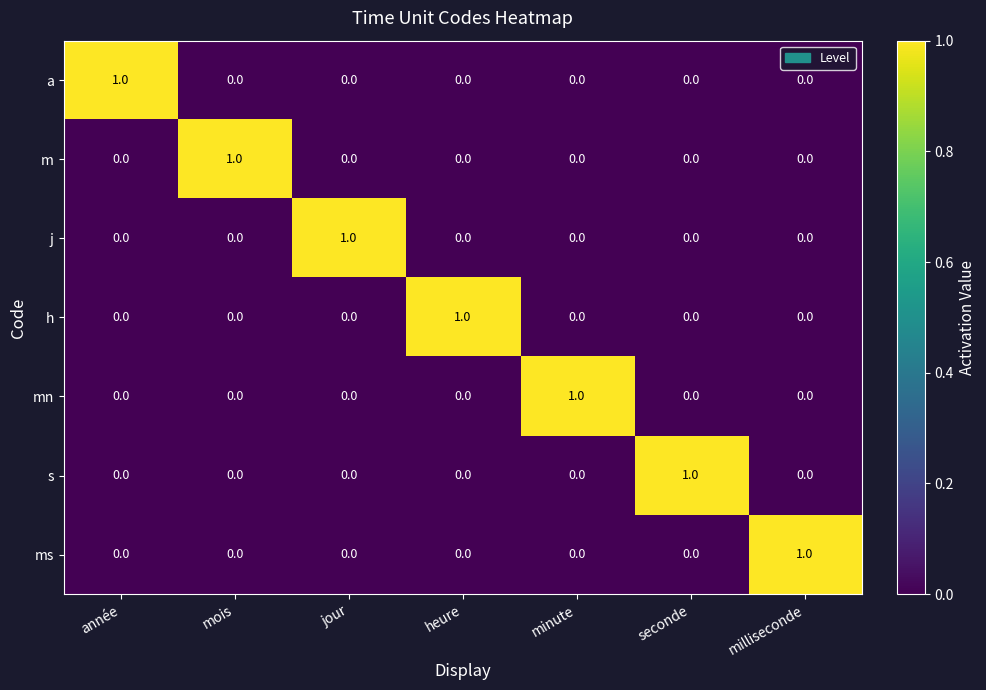

How many data points in j are above 0?

1